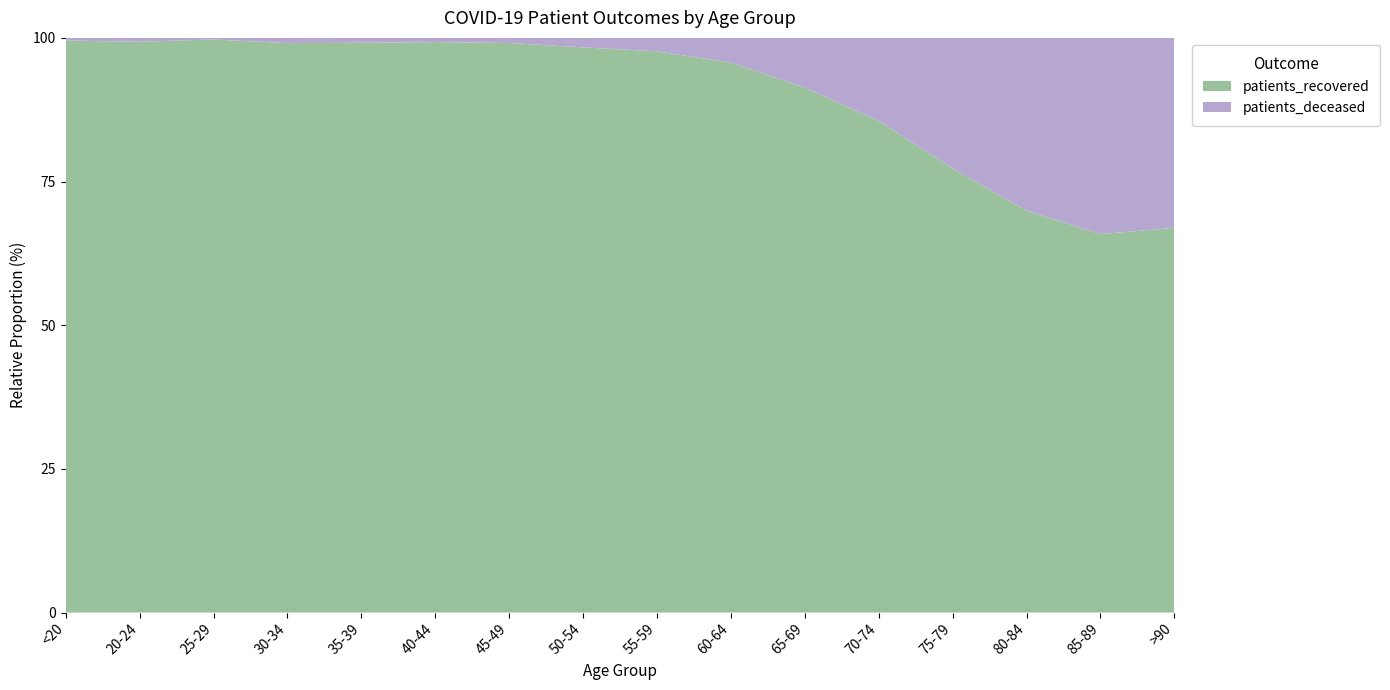

Reading left to right, what are all the values shown in this chart?

patients_recovered: <20=1295	20-24=437	25-29=730	30-34=1088	35-39=1283	40-44=1630	45-49=2776	50-54=4344	55-59=5338	60-64=5344	65-69=5297	70-74=6258	75-79=5856	80-84=4560	85-89=2790	>90=1221
patients_deceased: <20=6	20-24=3	25-29=2	30-34=10	35-39=11	40-44=12	45-49=25	50-54=73	55-59=128	60-64=241	65-69=502	70-74=1056	75-79=1724	80-84=1960	85-89=1446	>90=603